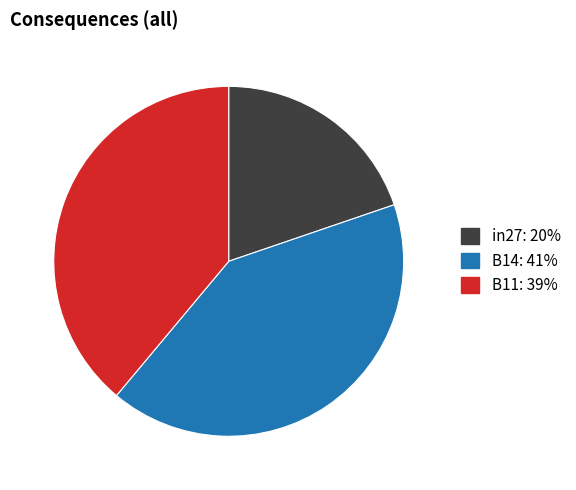

Between in27 and B14, which is larger?

B14